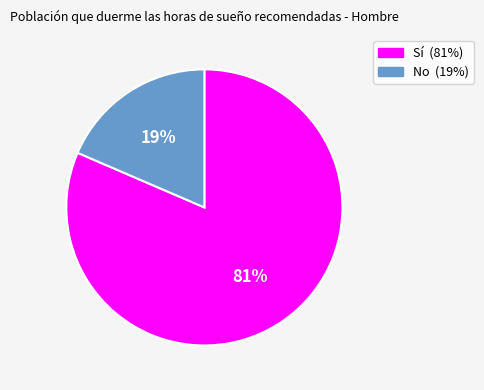

What is the largest slice in the pie chart?

Sí